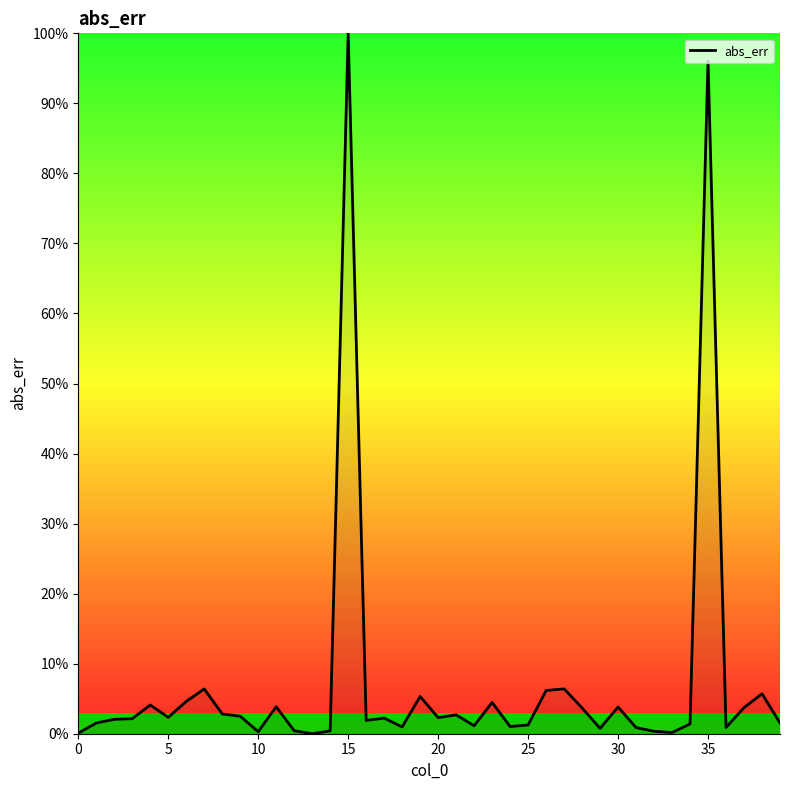

What is the maximum value shown in the chart?

100.0